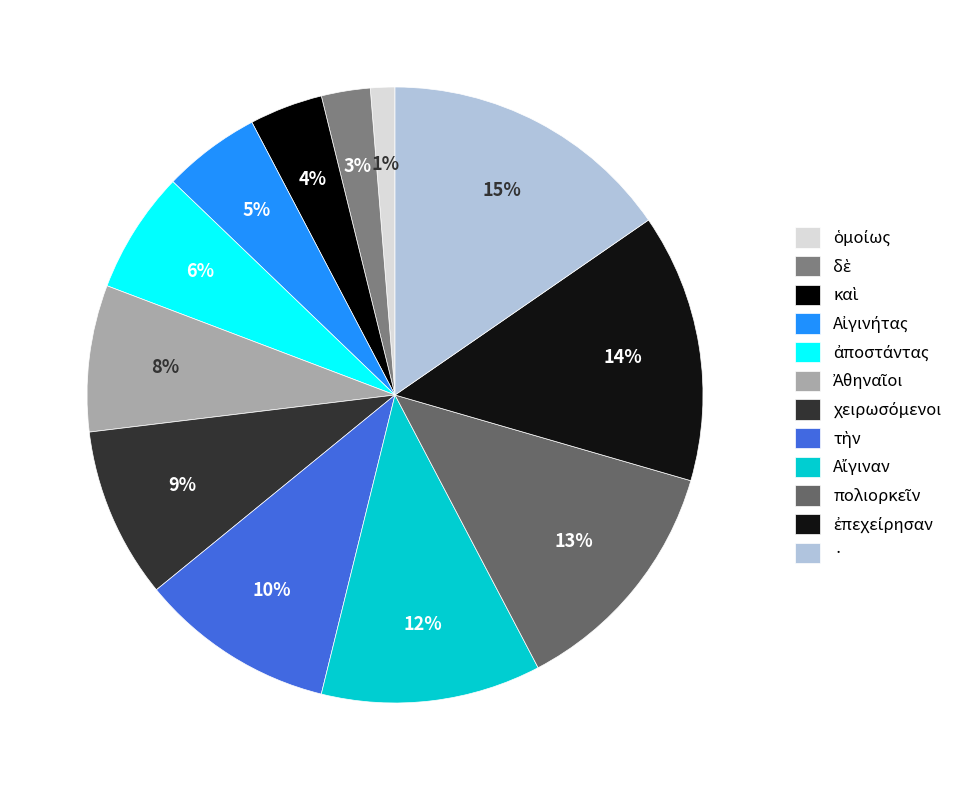

How many slices are in this pie chart?

12